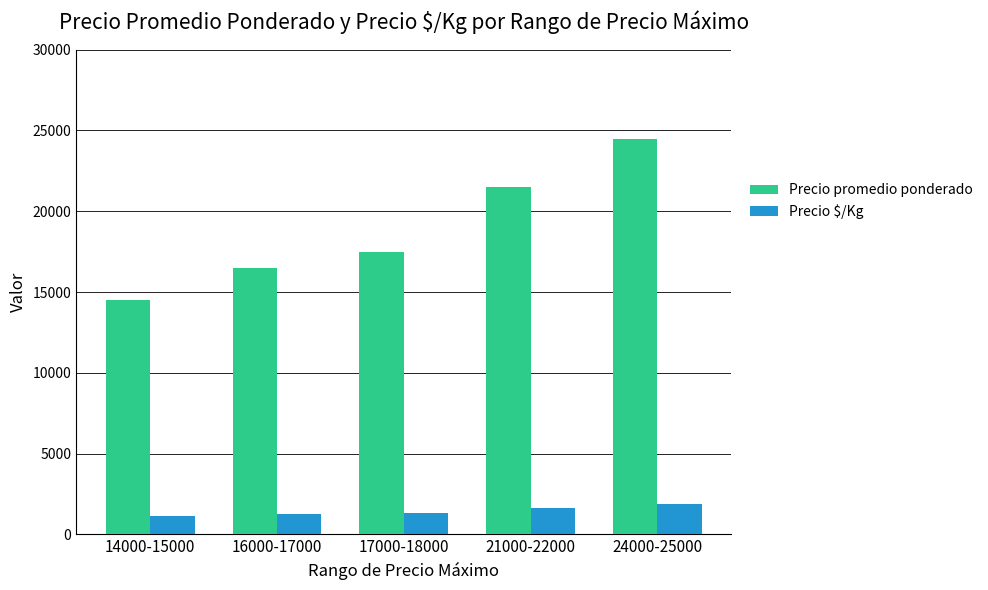

At how many categories does at least one series exceed 2797?

5